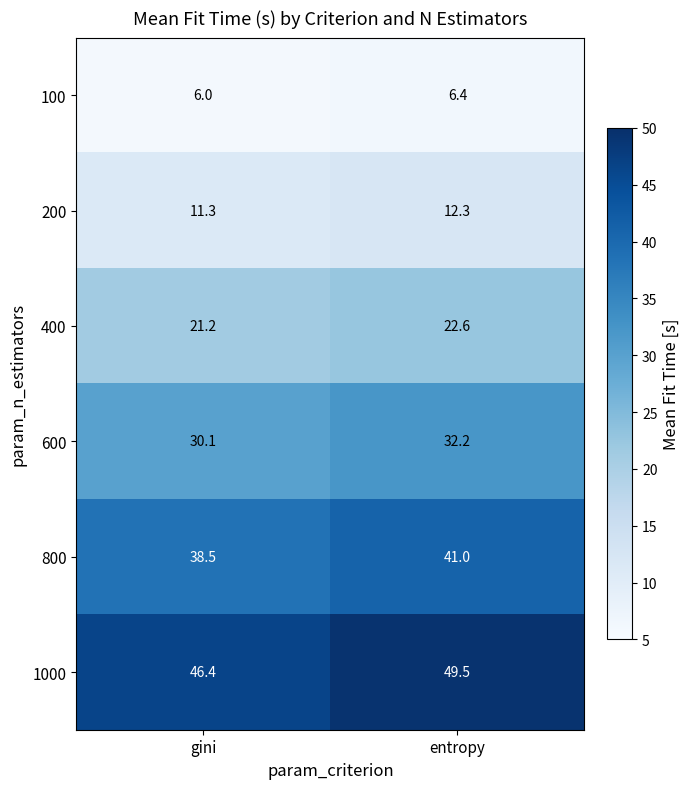

What is the spread (max minus min) of values at entropy?

43.1